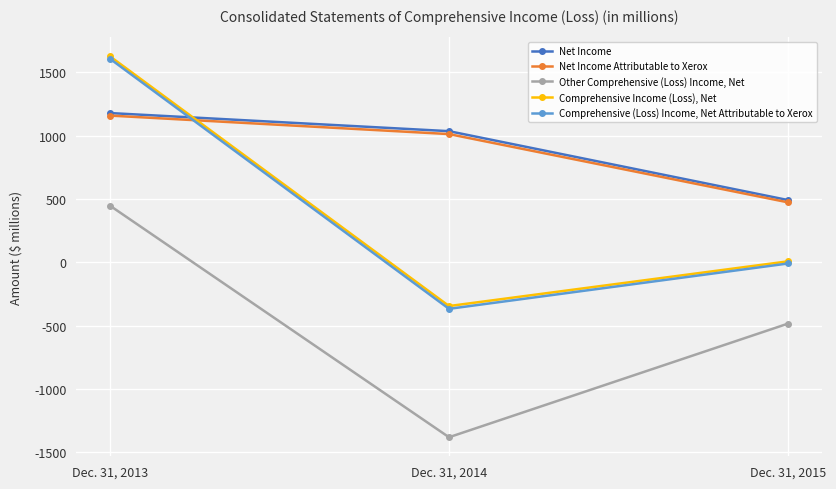

What is the approximate value of Net Income at Dec. 31, 2013, to the nearest 10?

1180